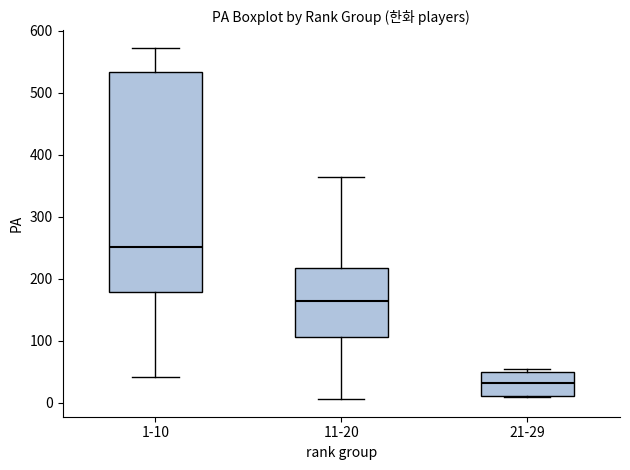

Reading left to right, read every box against the y-axis: the position of its median line, the range the box covers, and the ends of its whiskers. The values are not printed on the chart, so give them approximately, as read against the axis.

1-10: median 250, box 180 to 530, whiskers 40 to 570
11-20: median 160, box 110 to 220, whiskers 10 to 360
21-29: median 30, box 10 to 50, whiskers 10 to 50 (just above the box's upper edge)